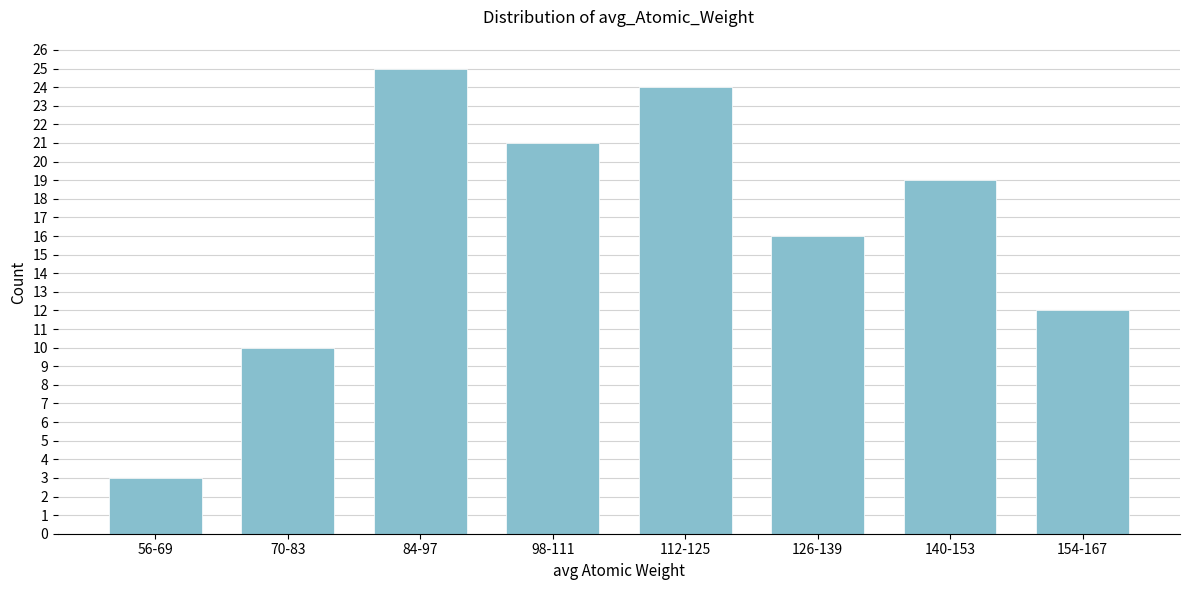

Reading left to right, what are all the values shown in this chart?

56-69=3	70-83=10	84-97=25	98-111=21	112-125=24	126-139=16	140-153=19	154-167=12